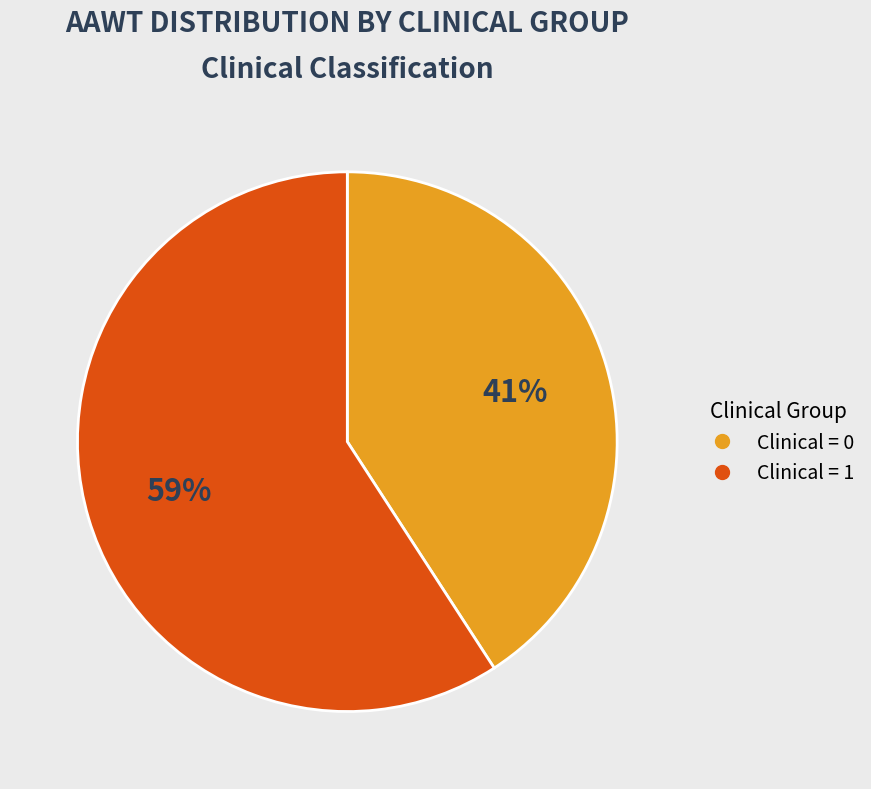

Does Clinical = 0 represent more than half of the total?

No